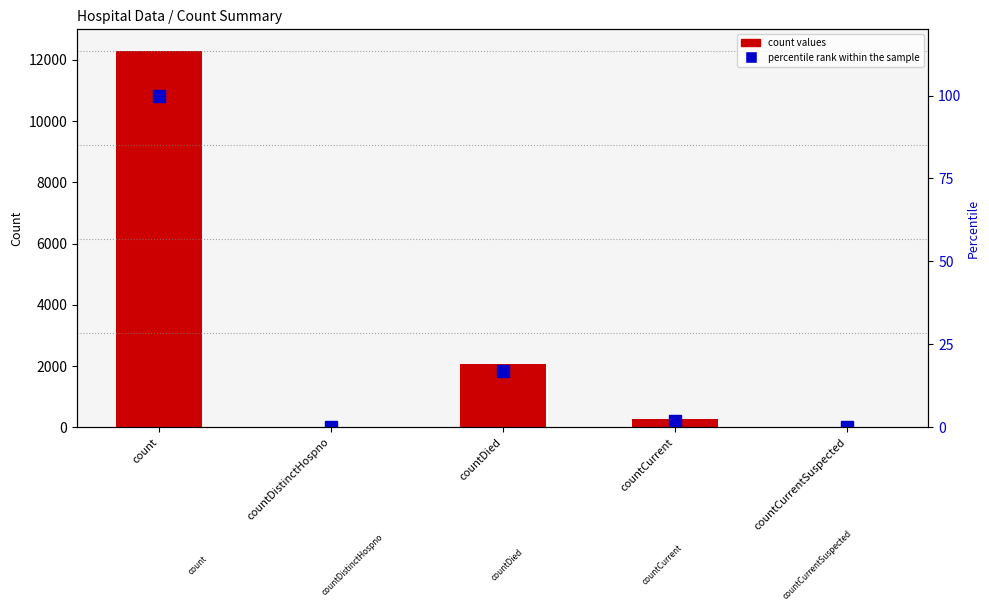

What is the value of the percentile rank within the sample bar at the 1st from the left?

100